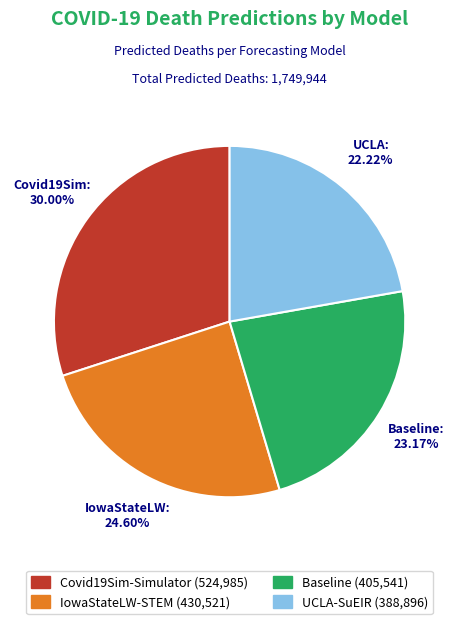

How many slices are in this pie chart?

4